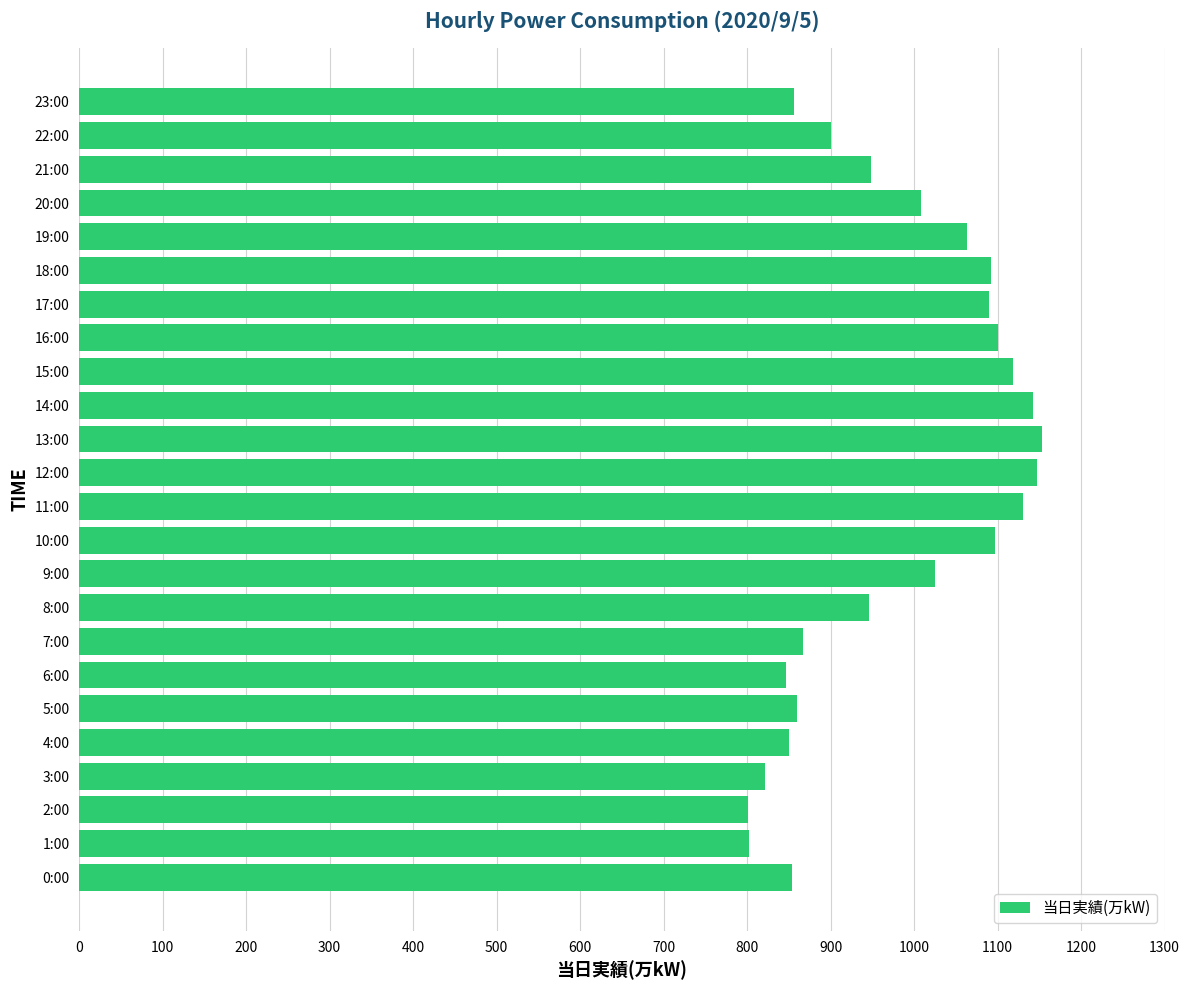

The value at 11:00 is 1131. True or false?

True